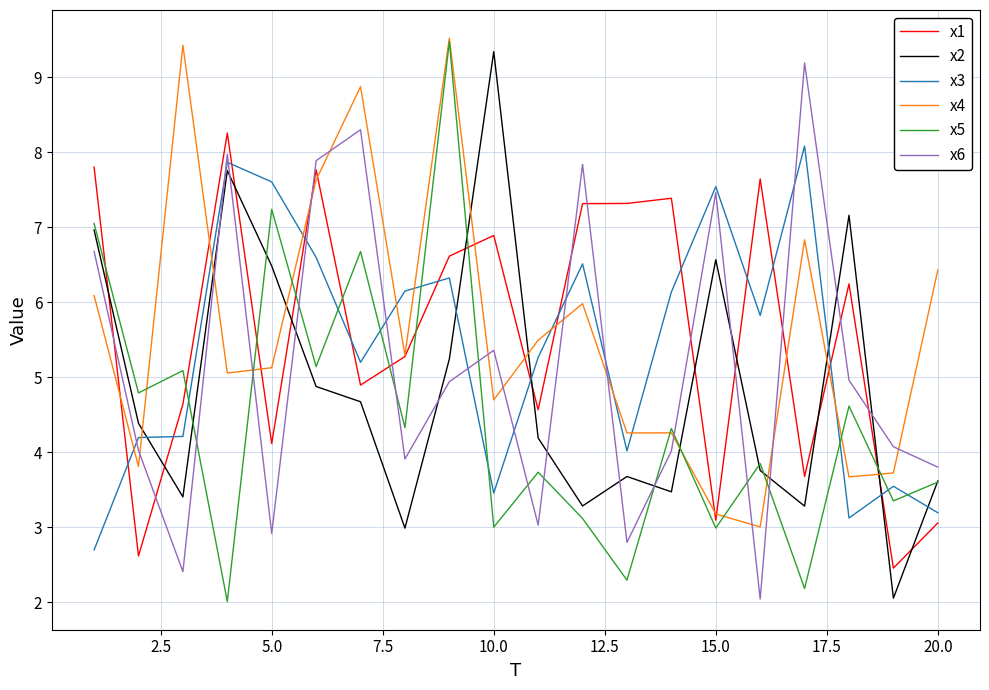

True or false: x3 and x1 intersect in this chart.

True